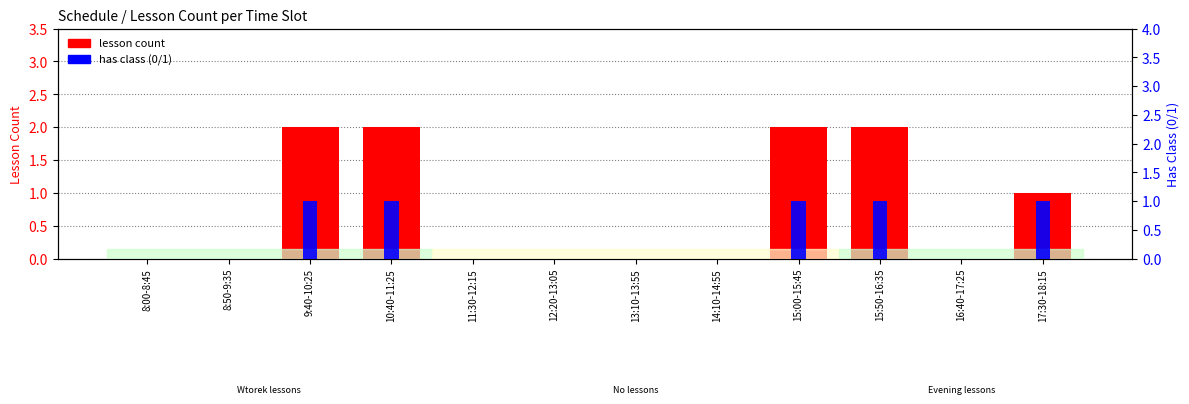

What are all the series names shown in the legend?

lesson count, has class (0/1)